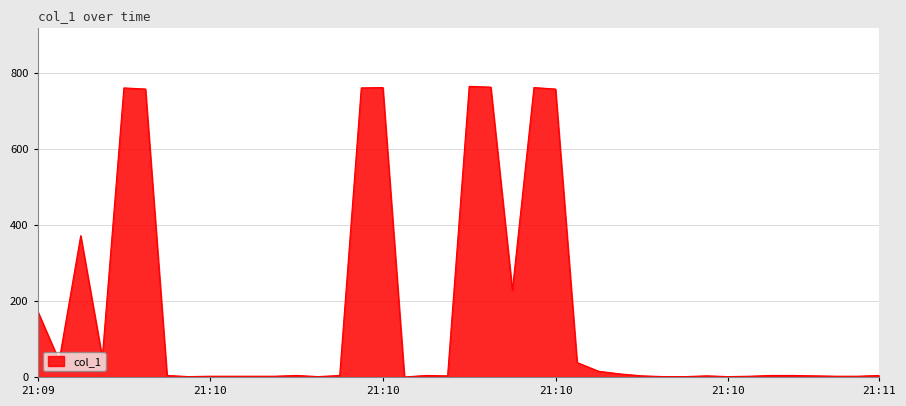

Does the chart have visible grid lines?

Yes